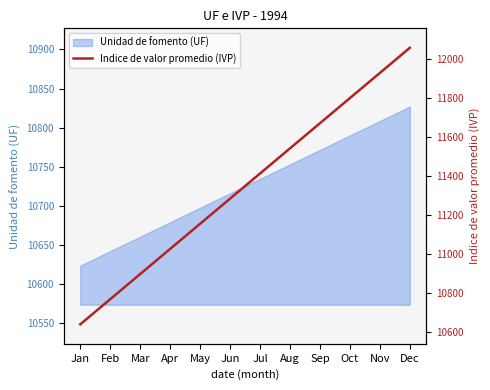

The chart shows a value of 11542.0 at Aug. True or false?

True